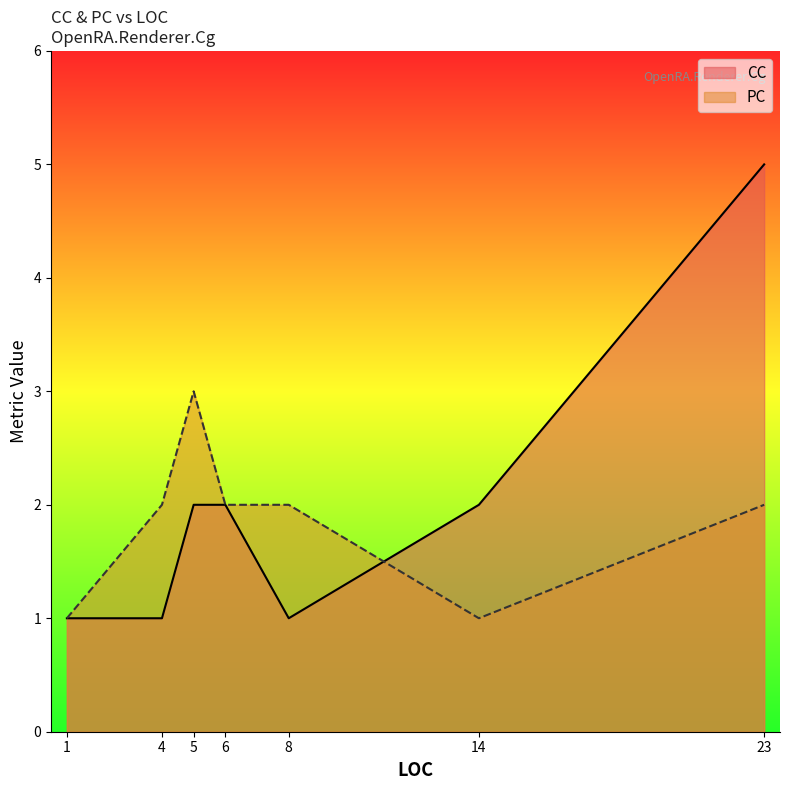

Which series has the largest range (max minus min)?

CC